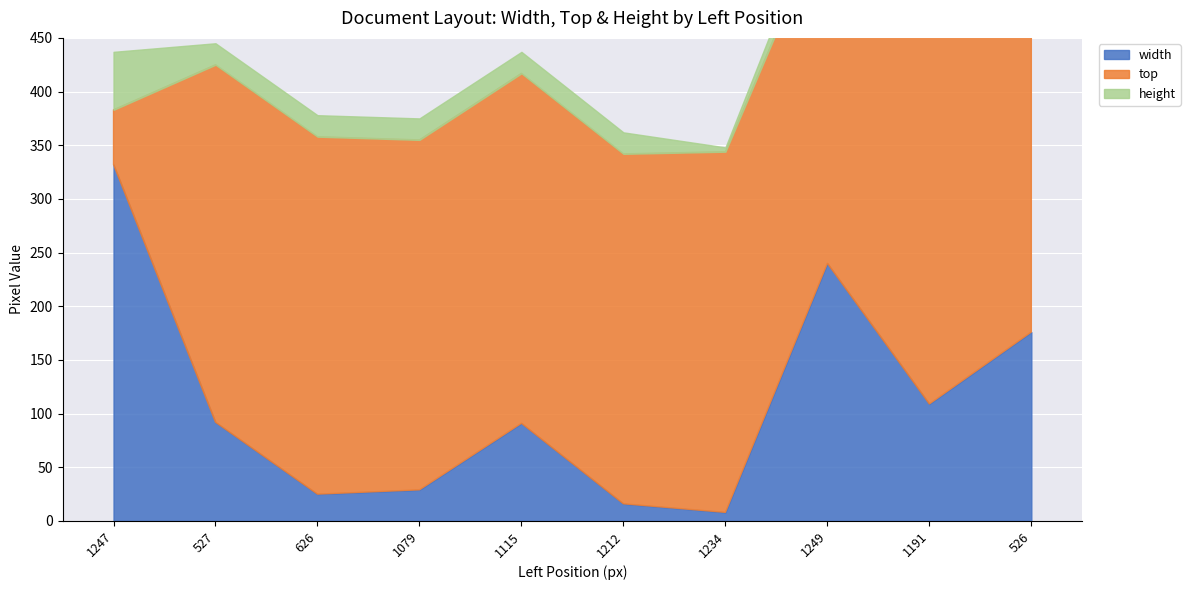

What is the label of the 7th point from the left?

1234